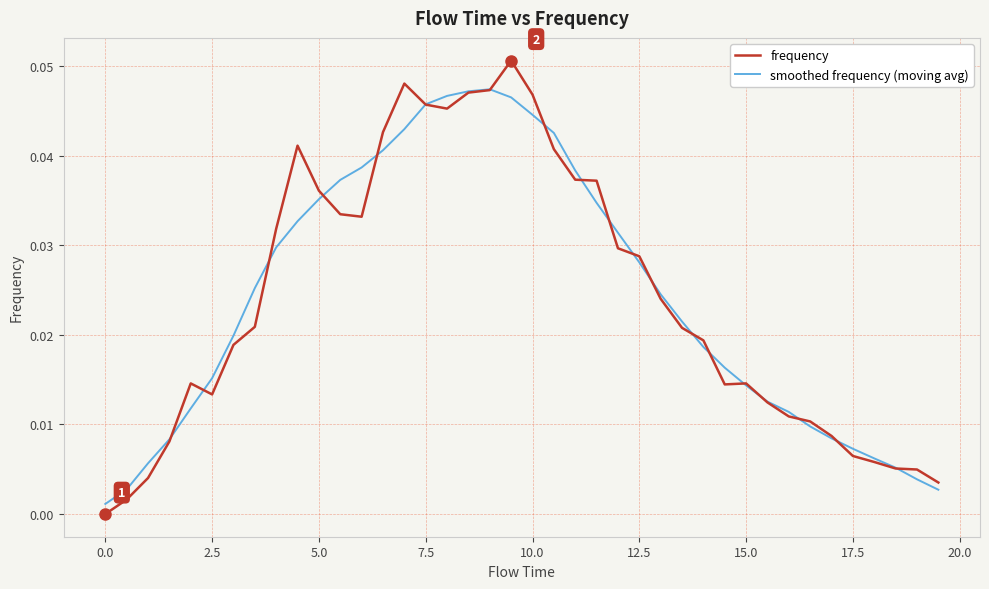

Which series has the largest range (max minus min)?

frequency